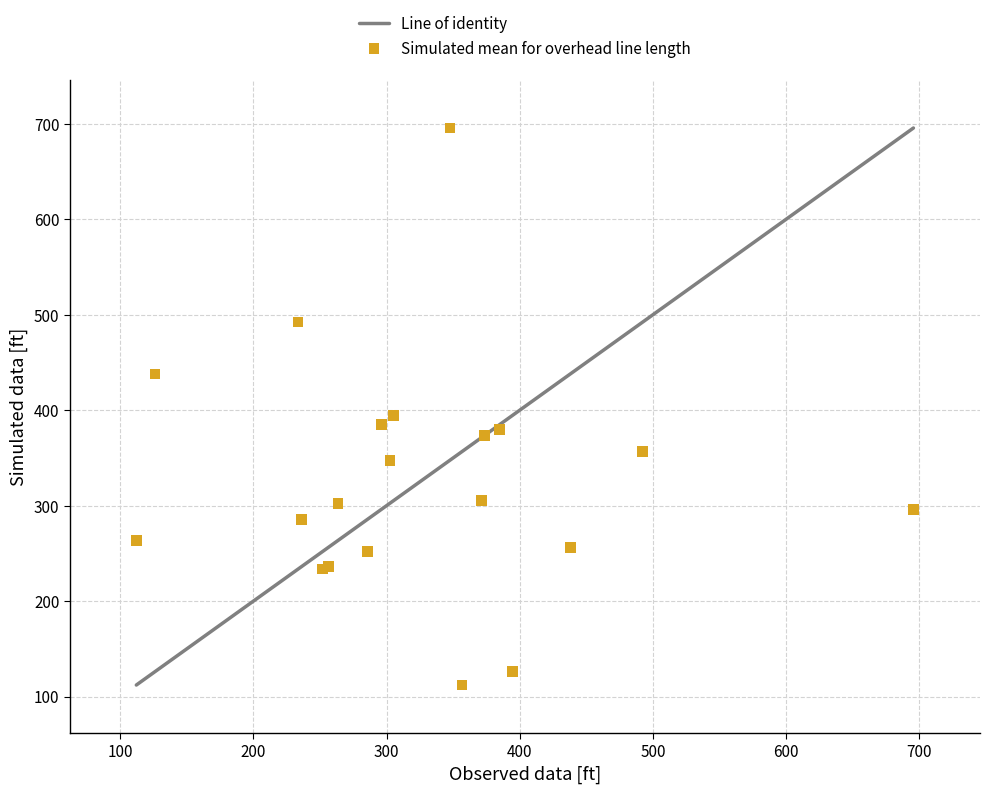

What Y value in the scatter plot is closest to 403?

394.4